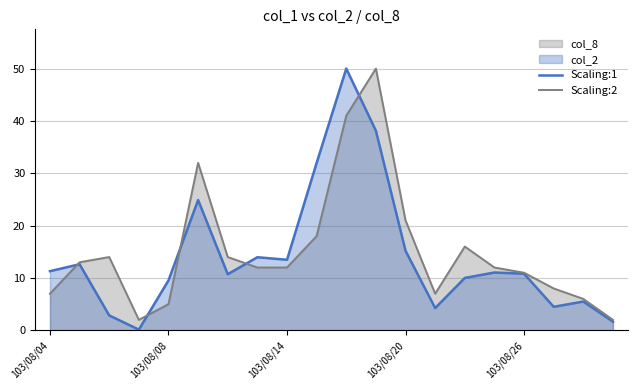

Where is Scaling:1 nearest to the value 25?

5